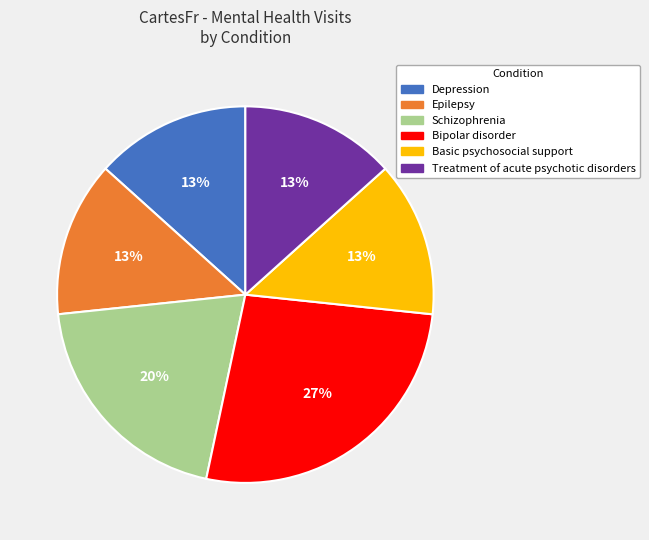

How many segments does this pie chart have?

6